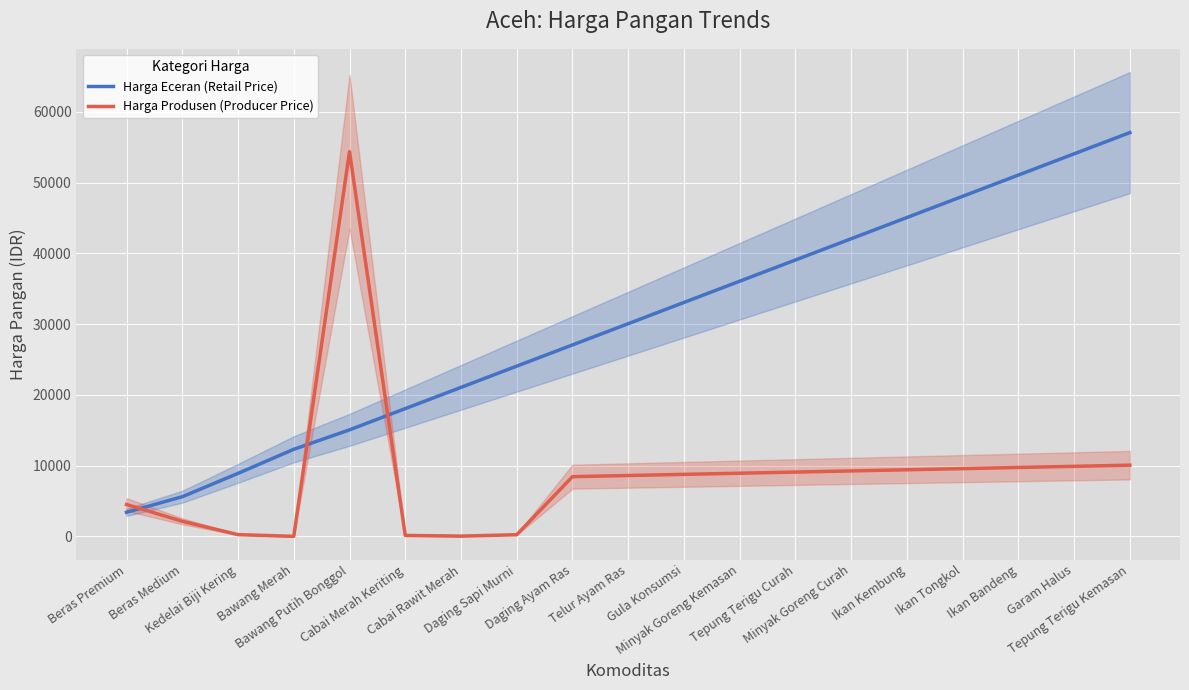

What is the maximum value for Harga Eceran (Retail Price)?

57050